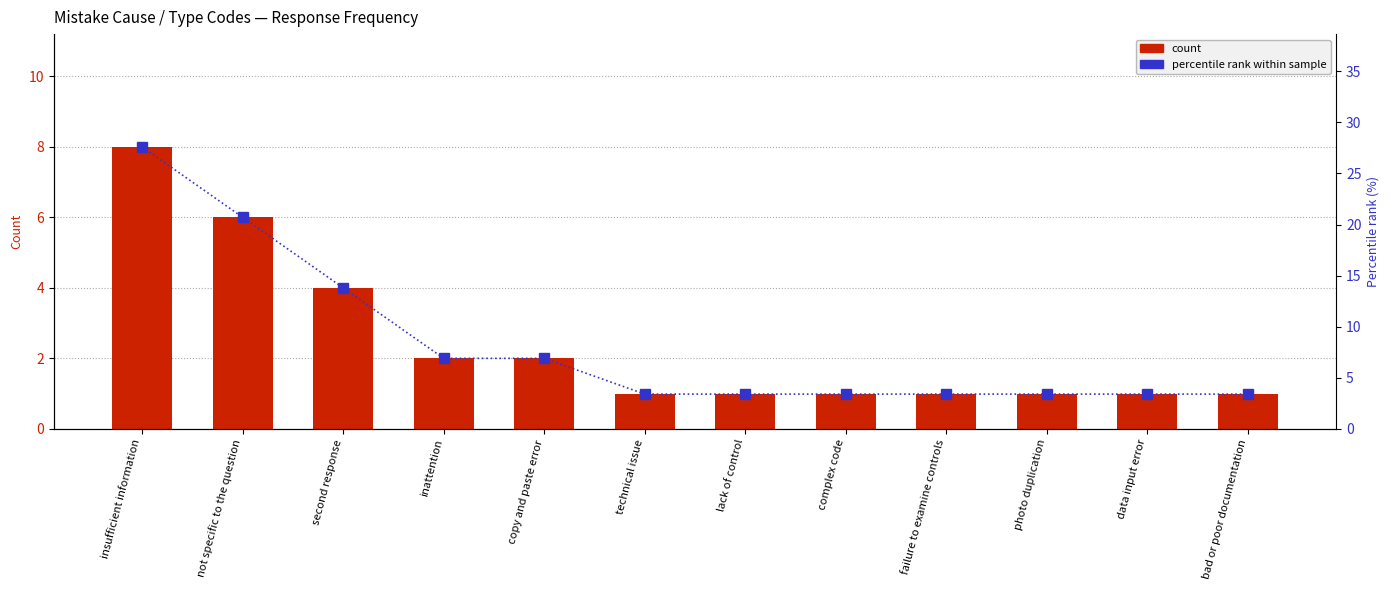

Between complex code and photo duplication, which series saw the biggest shift?

count